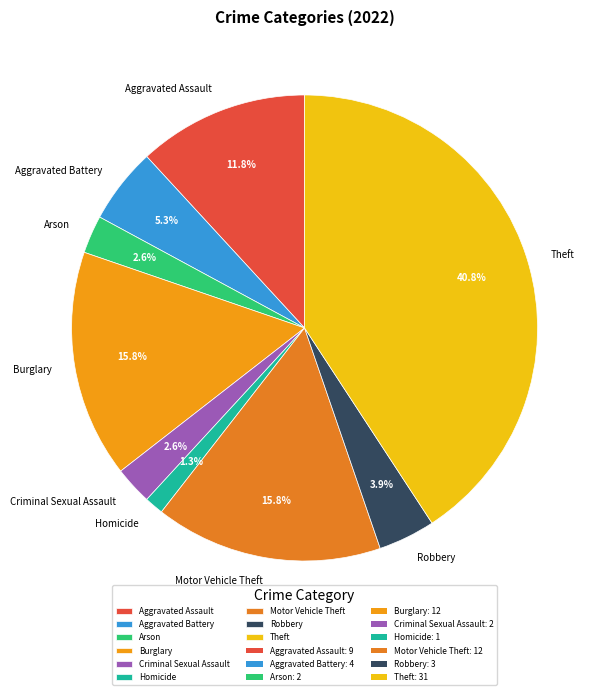

How much of the chart is everything except Arson?

97.4%